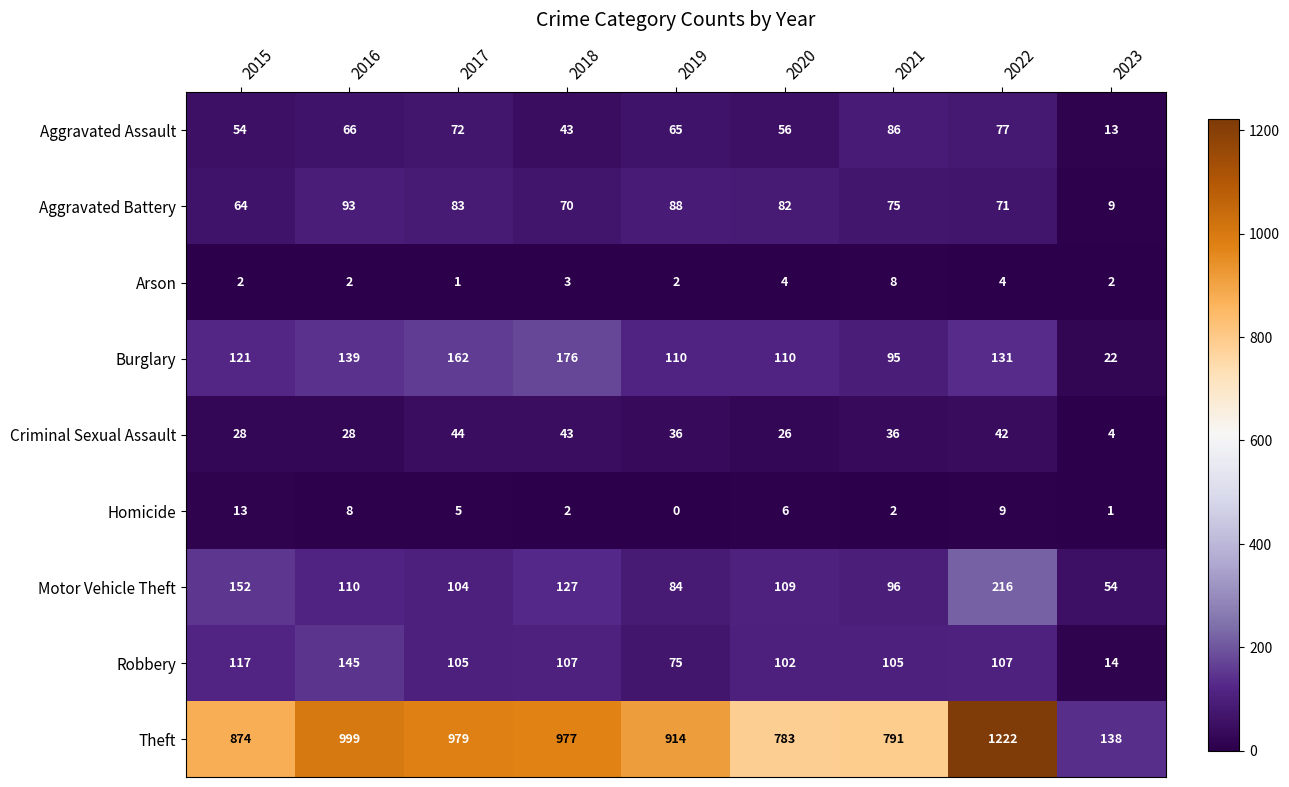

What is the difference between the Burglary values at 2015 and 2018?

55